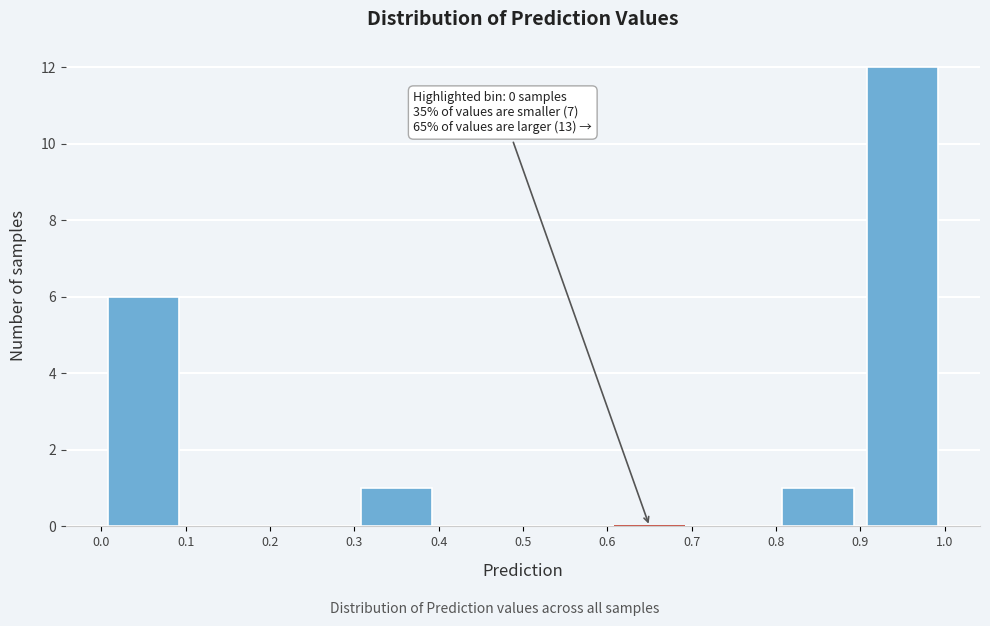

Over which range of the x-axis is the bar tallest?

0.9 to 1.0